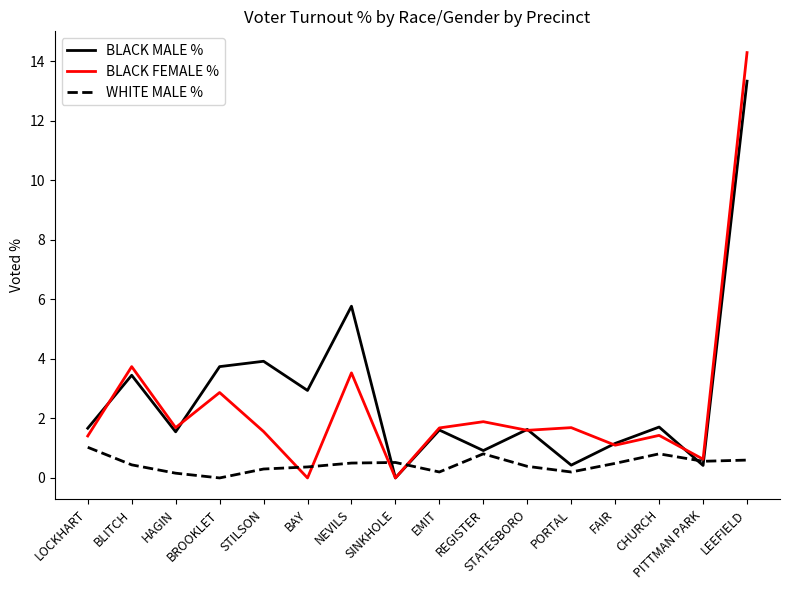

Which series has the widest spread of values?

BLACK FEMALE %